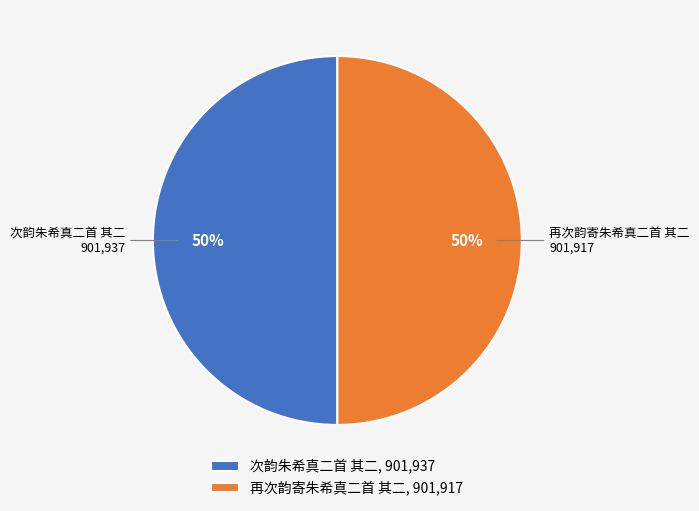

What percentage is the 次韵朱希真二首 其二 slice, to the nearest percent?

50%